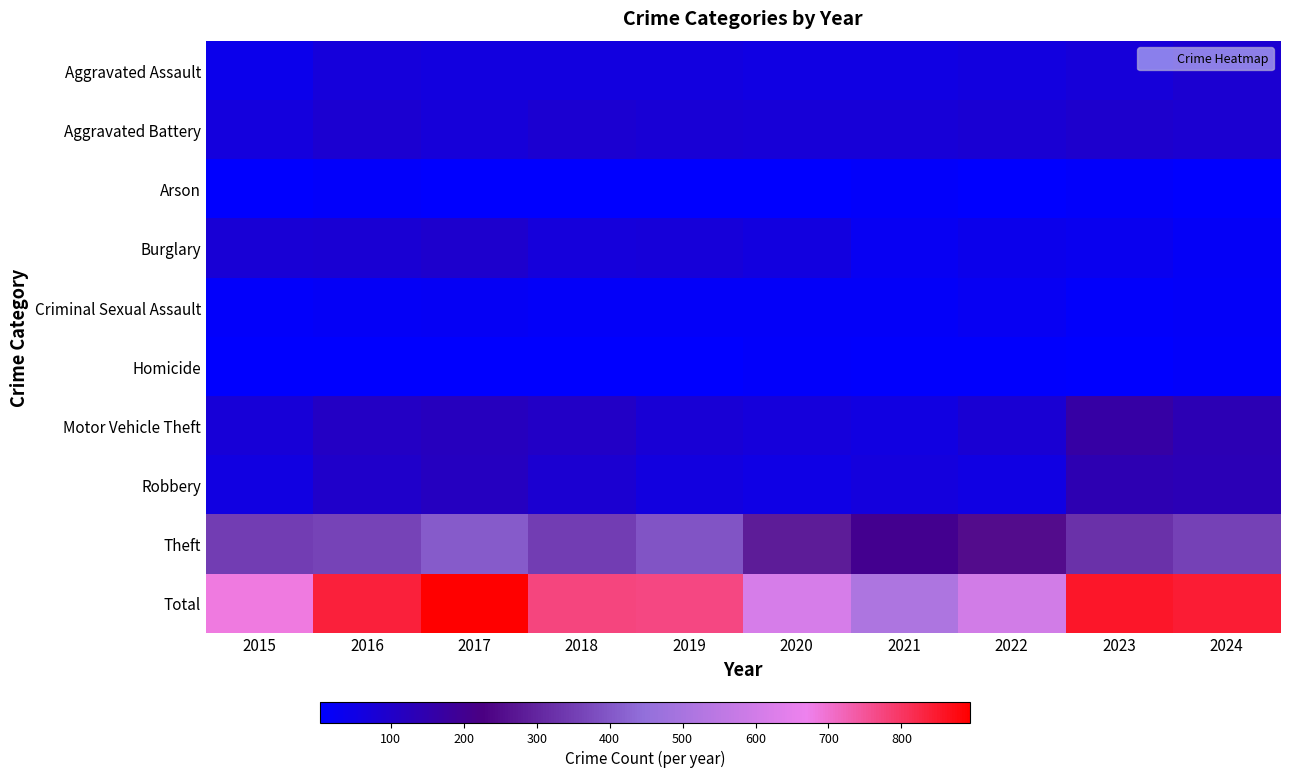

Reading left to right, list all the values displayed in this chart.

Aggravated Assault: 2015=40	2016=67	2017=60	2018=59	2019=61	2020=52	2021=53	2022=60	2023=71	2024=86
Aggravated Battery: 2015=65	2016=84	2017=70	2018=85	2019=77	2020=73	2021=76	2022=83	2023=92	2024=84
Arson: 2015=4	2016=12	2017=5	2018=3	2019=5	2020=4	2021=11	2022=3	2023=10	2024=4
Burglary: 2015=79	2016=83	2017=92	2018=69	2019=70	2020=62	2021=26	2022=39	2023=34	2024=17
Criminal Sexual Assault: 2015=13	2016=20	2017=22	2018=16	2019=16	2020=14	2021=15	2022=24	2023=13	2024=15
Homicide: 2015=5	2016=4	2017=3	2018=3	2019=5	2020=10	2021=9	2022=7	2023=4	2024=10
Motor Vehicle Theft: 2015=73	2016=109	2017=120	2018=104	2019=79	2020=69	2021=57	2022=80	2023=166	2024=137
Robbery: 2015=56	2016=98	2017=115	2018=85	2019=62	2020=49	2021=65	2022=53	2023=140	2024=133
Theft: 2015=350	2016=360	2017=407	2018=351	2019=395	2020=282	2021=202	2022=252	2023=325	2024=357
Total: 2015=685	2016=837	2017=894	2018=775	2019=770	2020=615	2021=514	2022=601	2023=855	2024=843